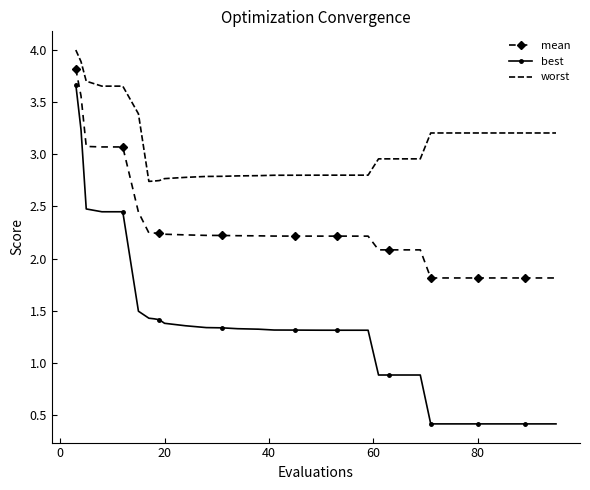

What are all the series names shown in the legend?

mean, best, worst